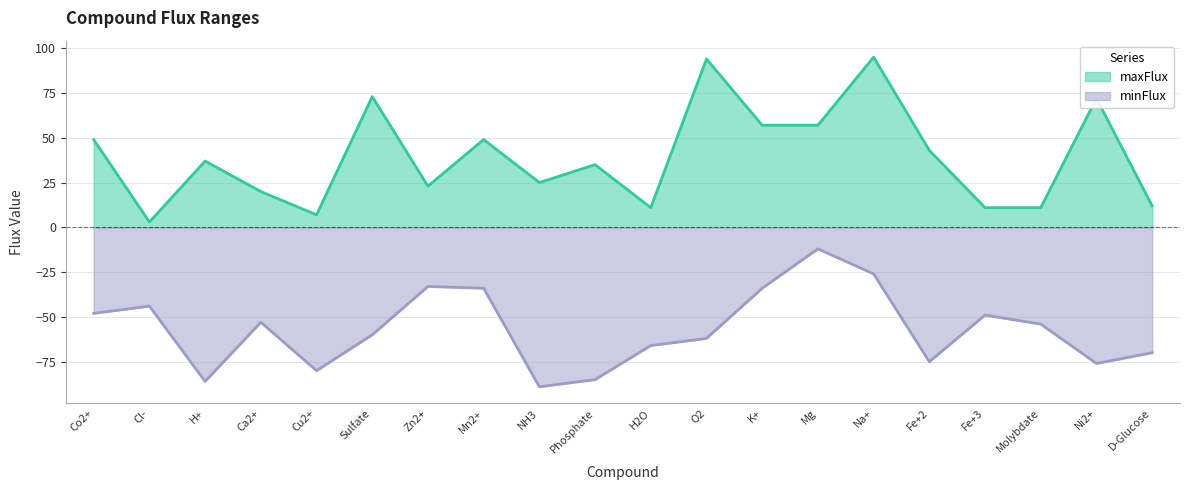

Which category has the lowest value in the maxFlux series?

Cl-